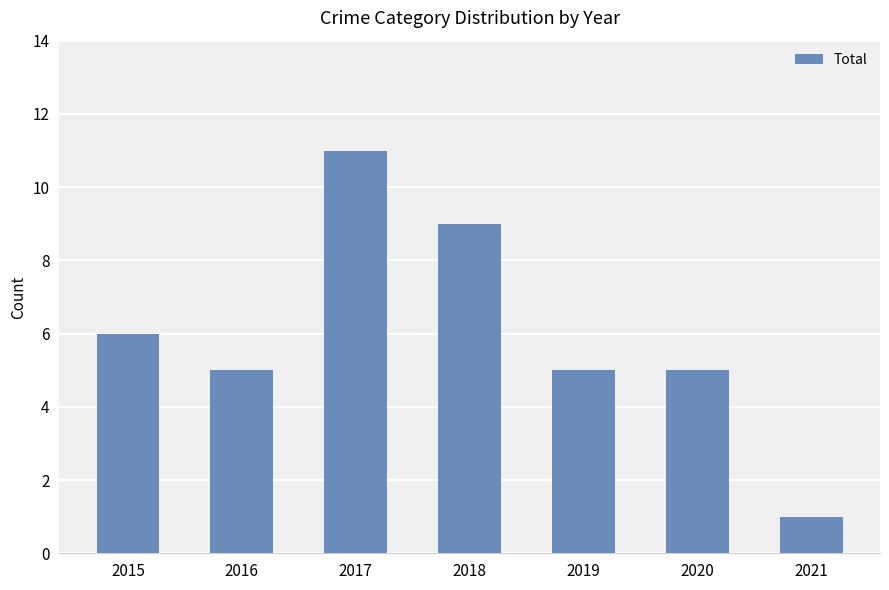

Count the values in the range 5 to 9.

5